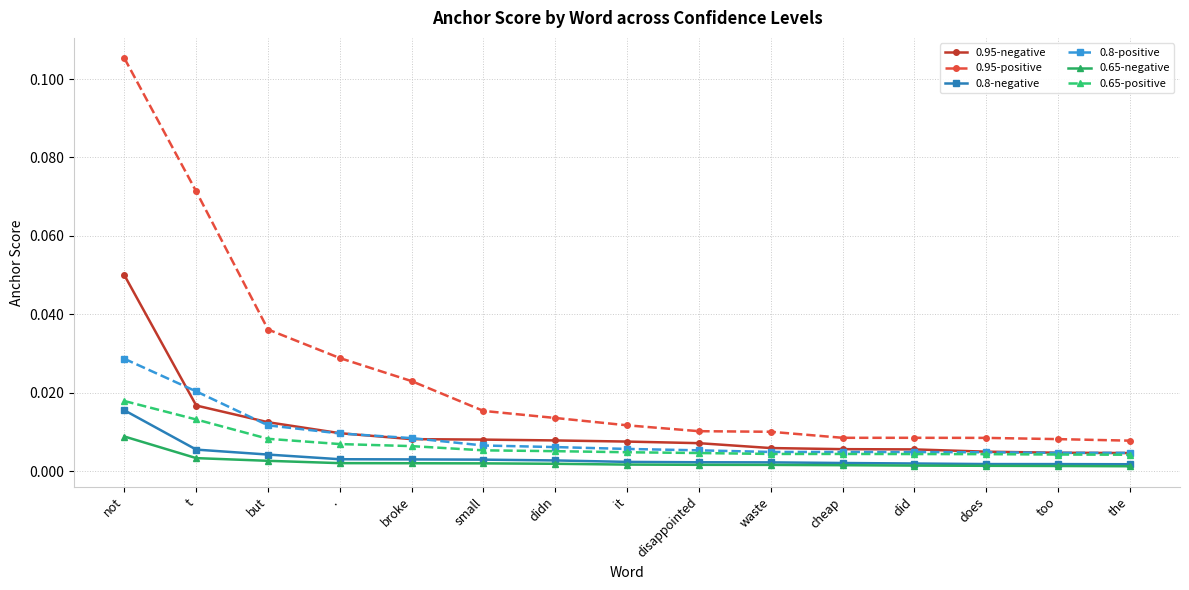

At which category is the sum across all series the highest?

not